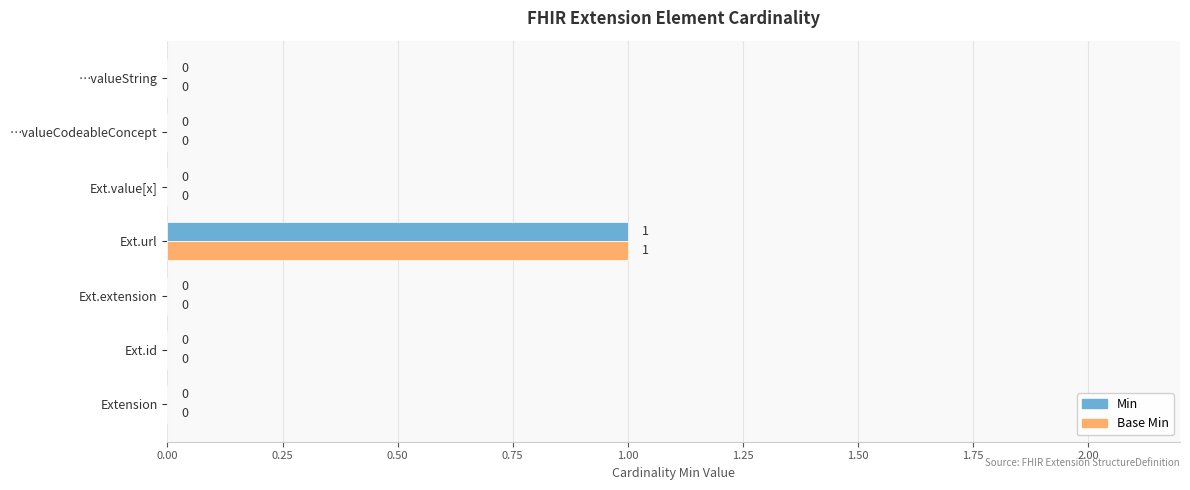

At which category is the sum across all series the highest?

Ext.url